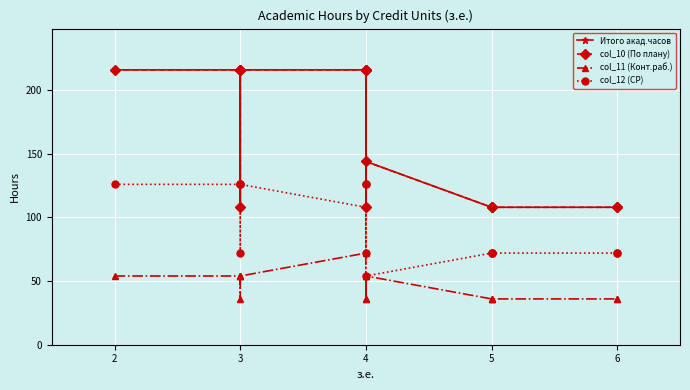

Which series has the largest total across all categories?

Итого акад.часов